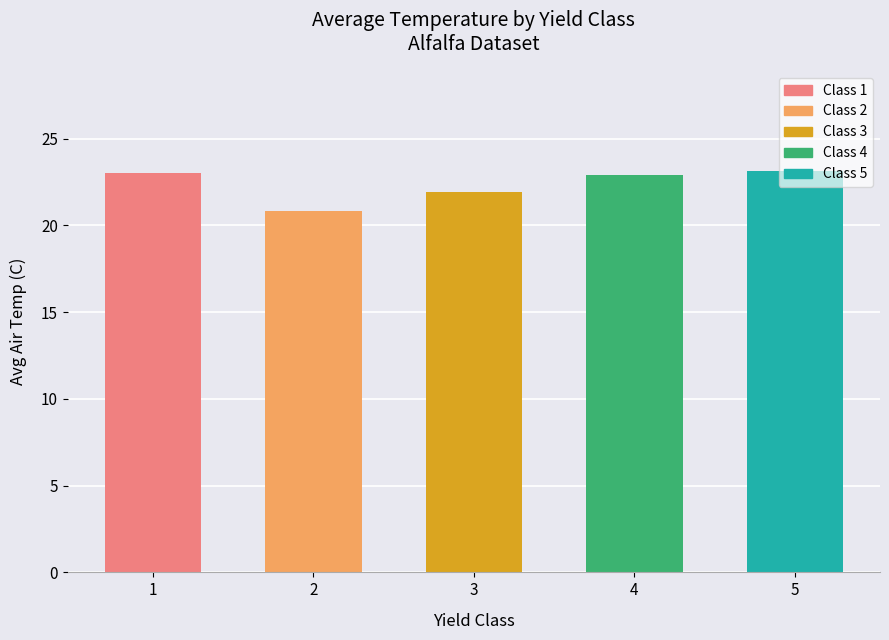

What is the sum of the values at 2 and 3?

42.8